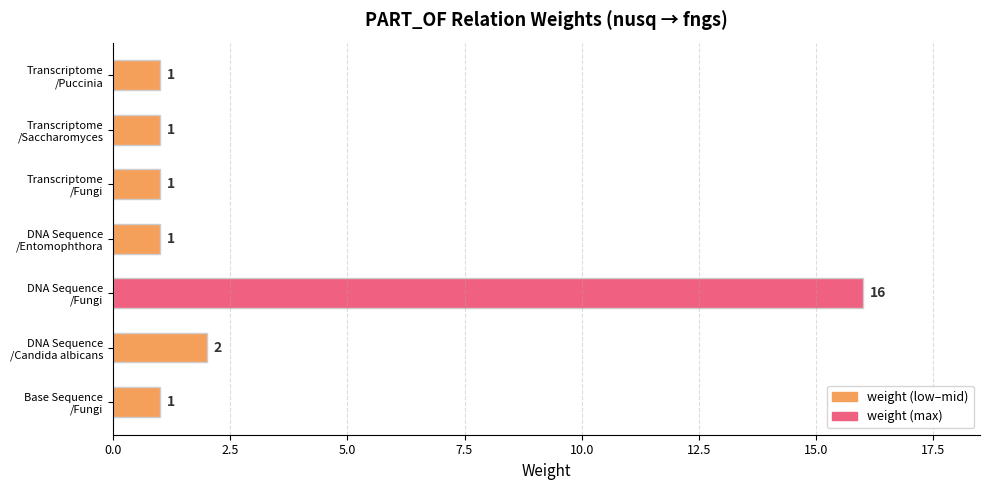

What is the sum of all values?

23